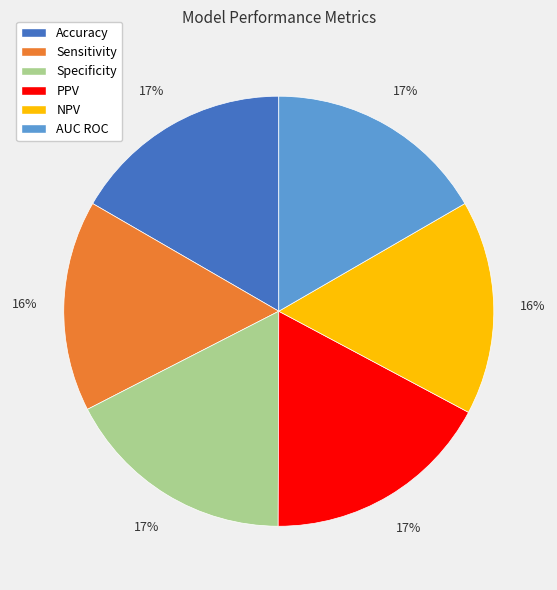

Is the sum of Accuracy and NPV greater than half?

No